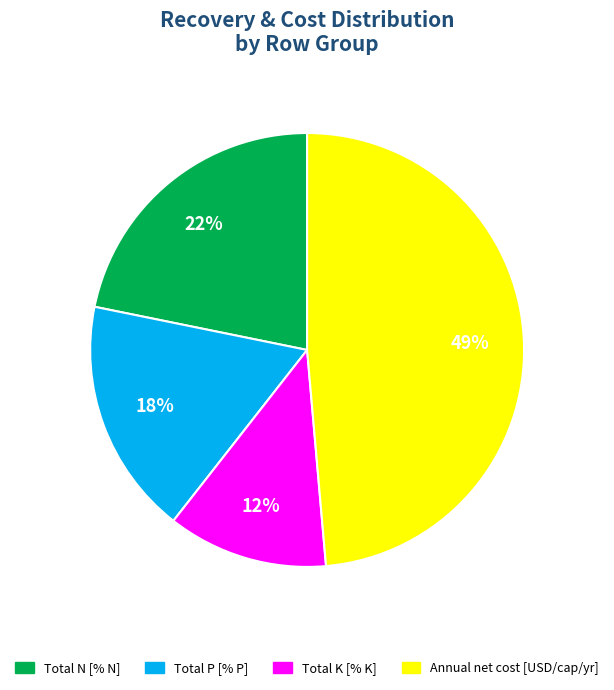

To the nearest percent, what is the average slice percentage?

25%